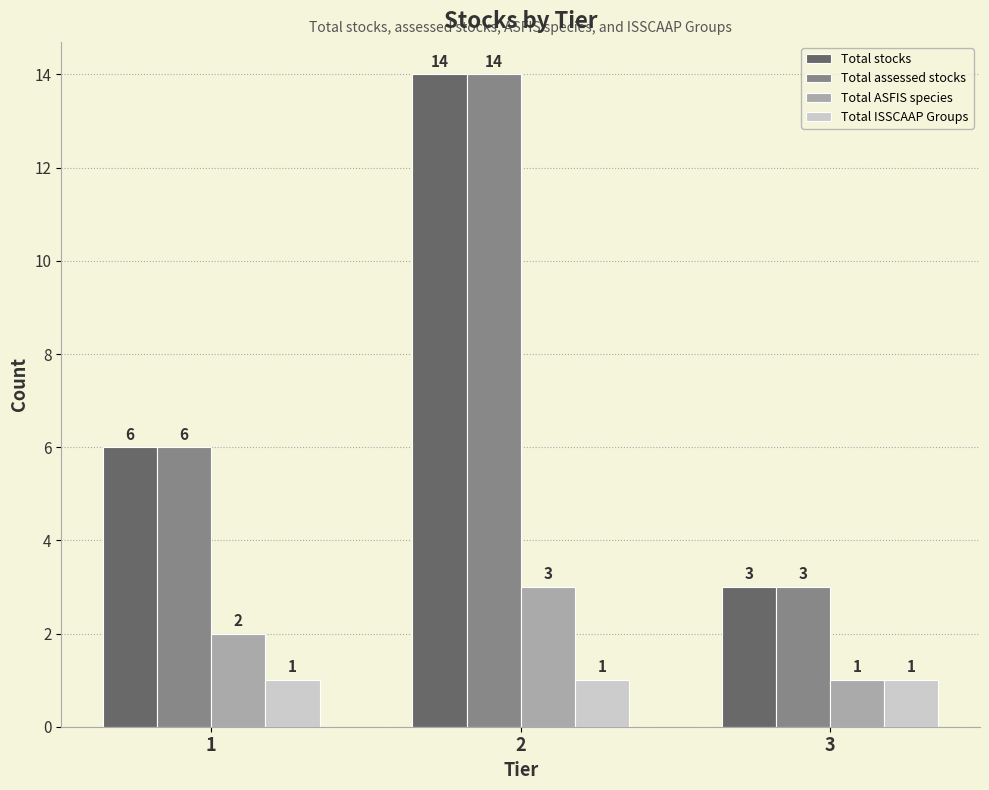

What is the difference between the highest and lowest values at 2?

13